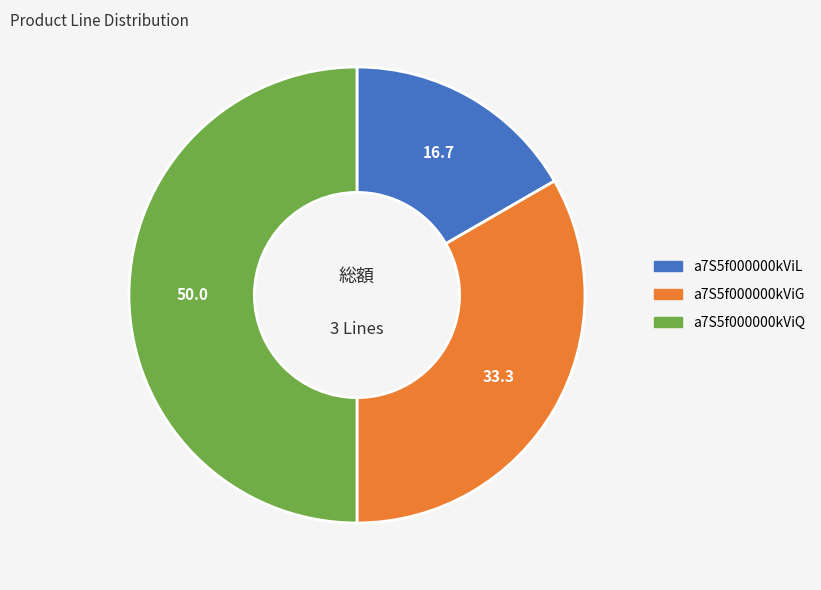

Does a7S5f000000kViG account for over 50% of the chart?

No